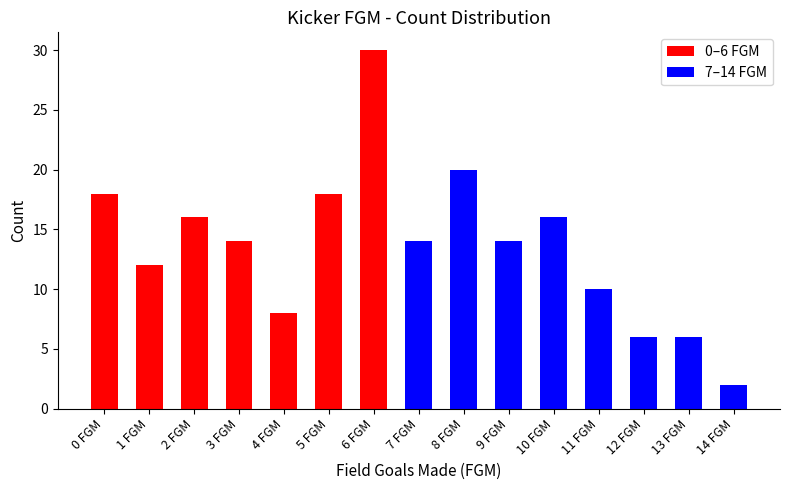

The value at 4 FGM is 8. True or false?

True